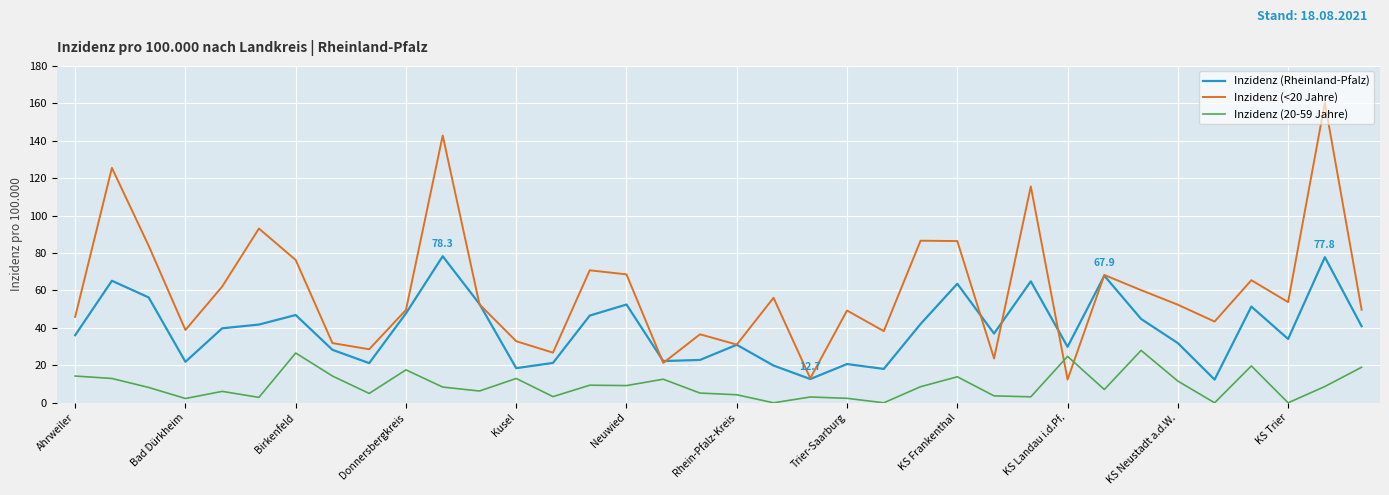

Which series has the widest spread of values?

Inzidenz (<20 Jahre)